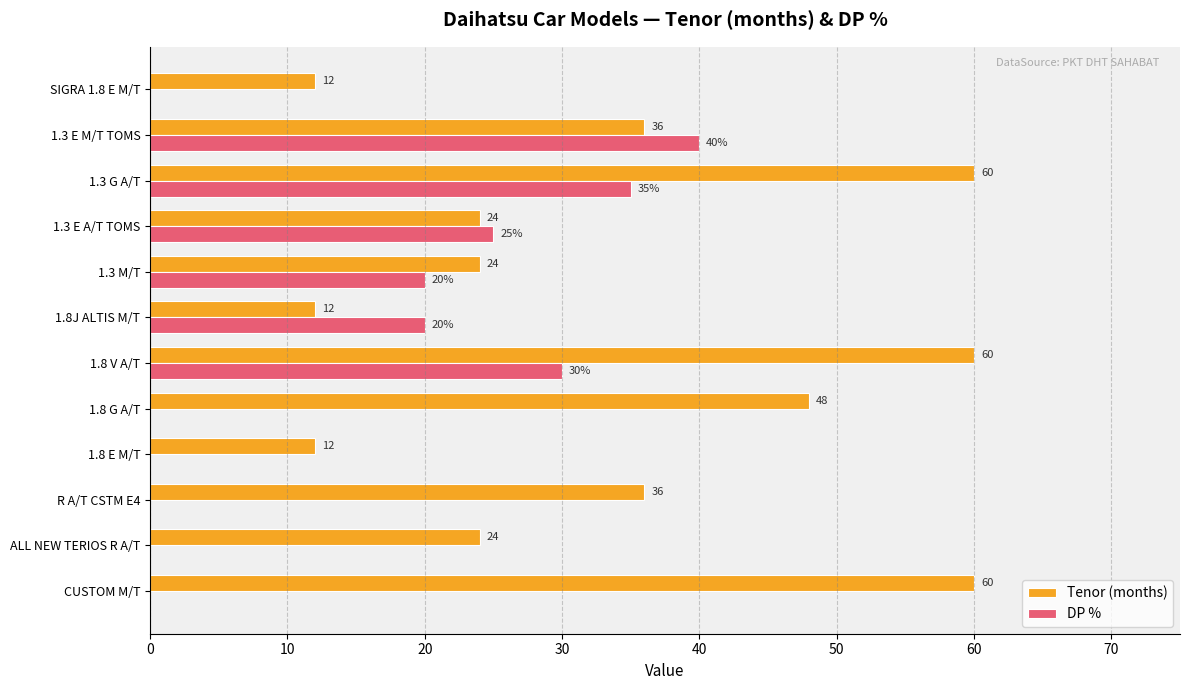

What is the maximum value shown in the chart?

60